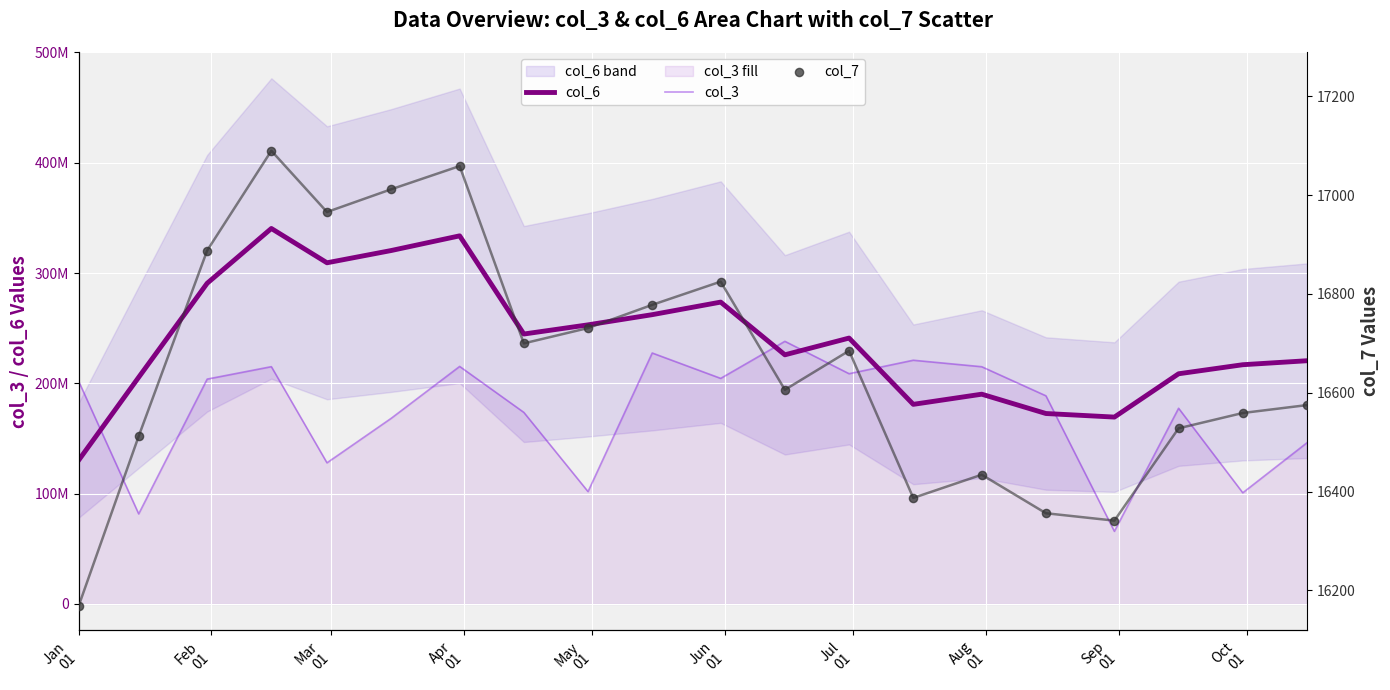

Which series contains the lowest Y value?

col_7